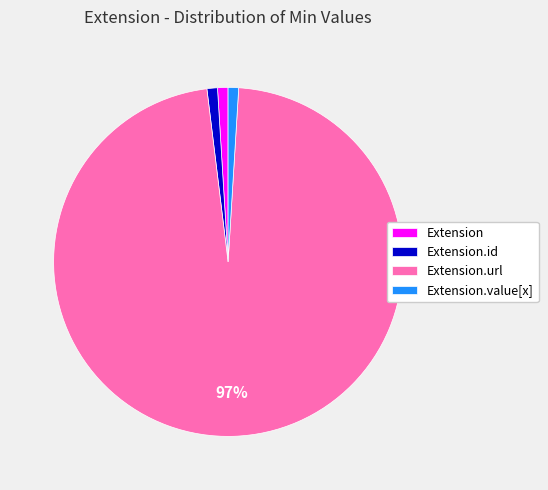

To the nearest percent, what is the difference between the largest and smallest slice percentages?

96%